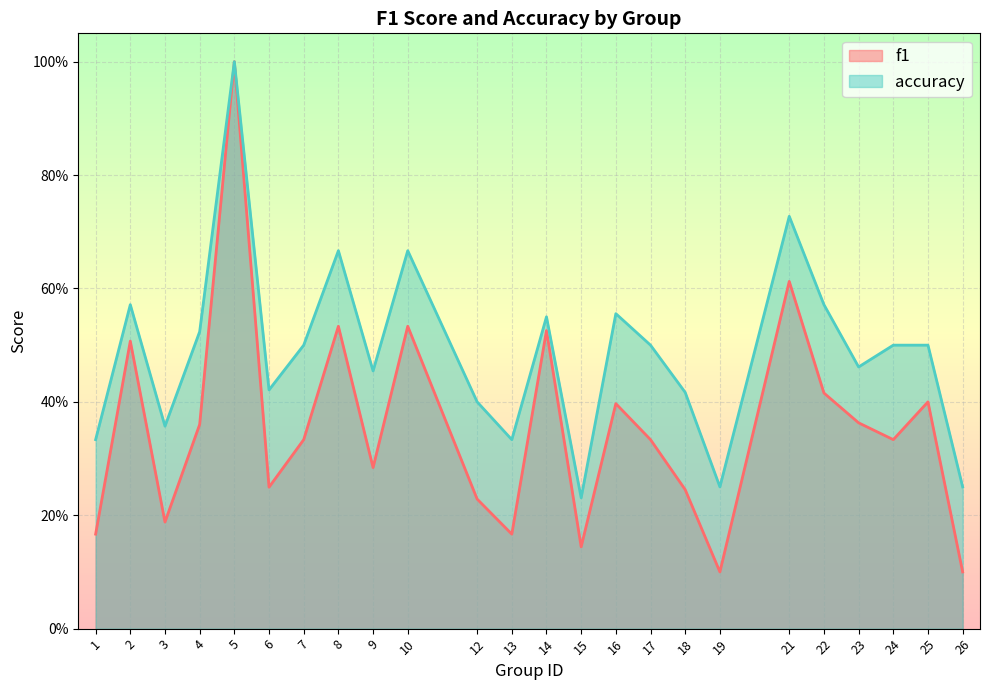

Where is accuracy nearest to the value 0?

15